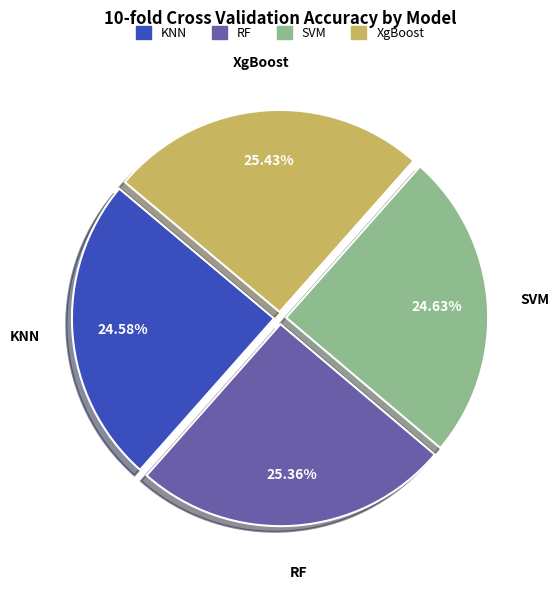

What is the ratio of the value at SVM to the value at KNN?

1.0